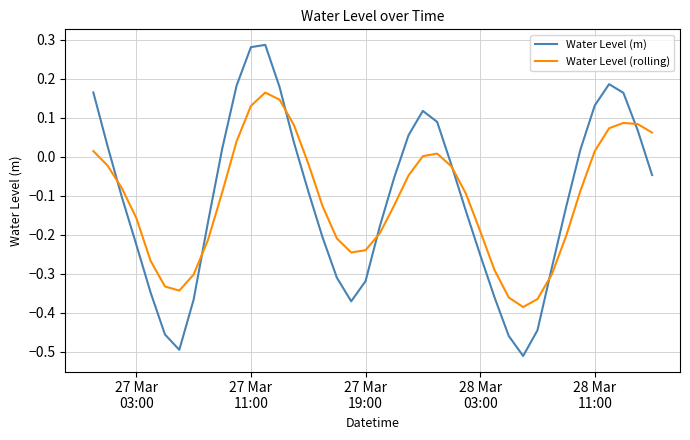

How many distinct data groups are displayed?

2